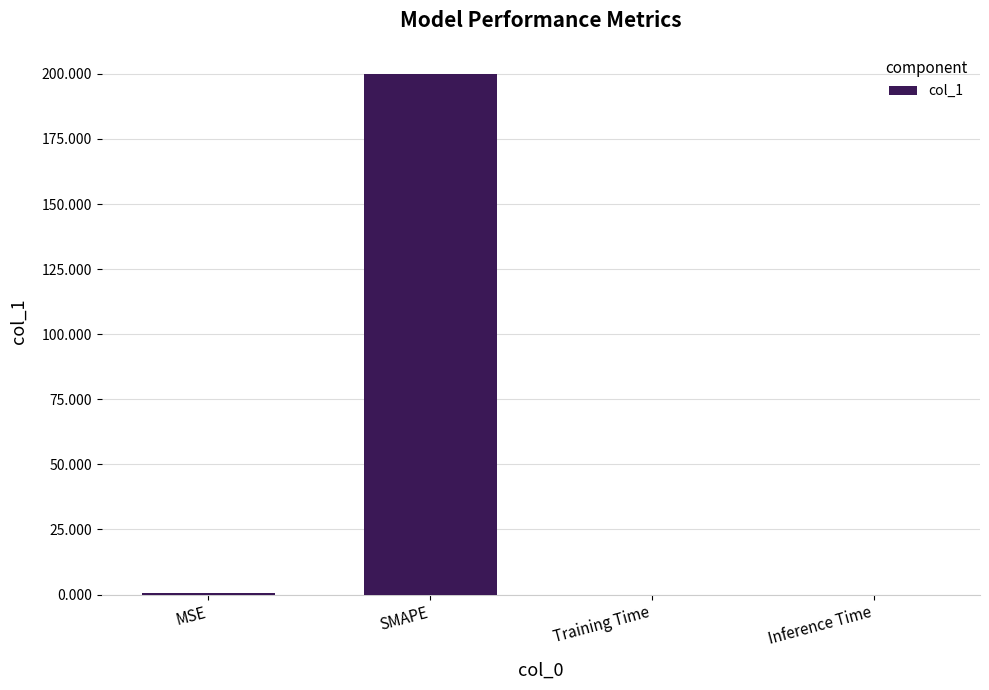

At which category does the chart reach its peak across all series?

SMAPE